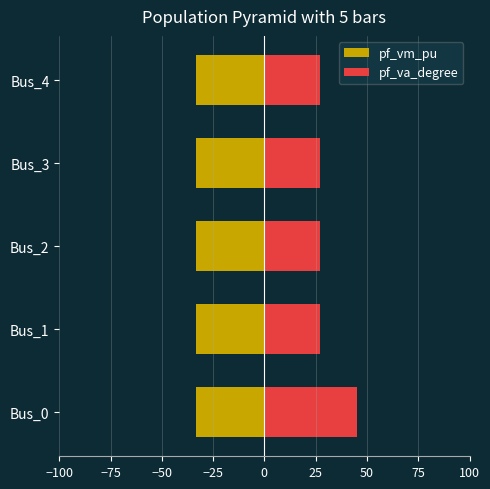

Are the bars grouped side by side (vs. stacked)?

Yes